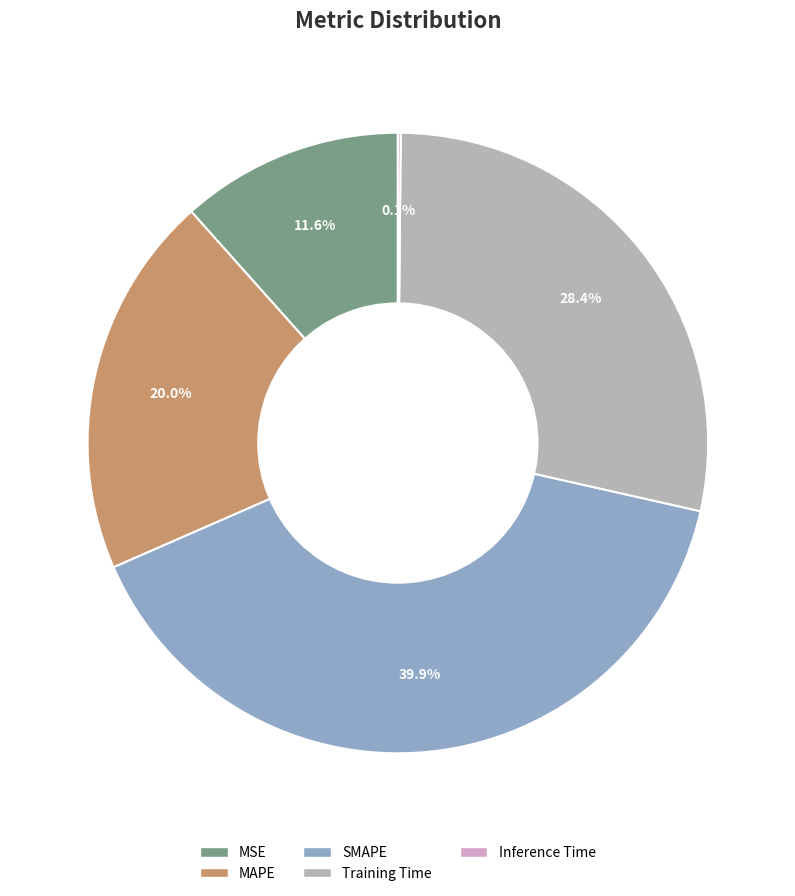

Does MAPE account for over 50% of the chart?

No